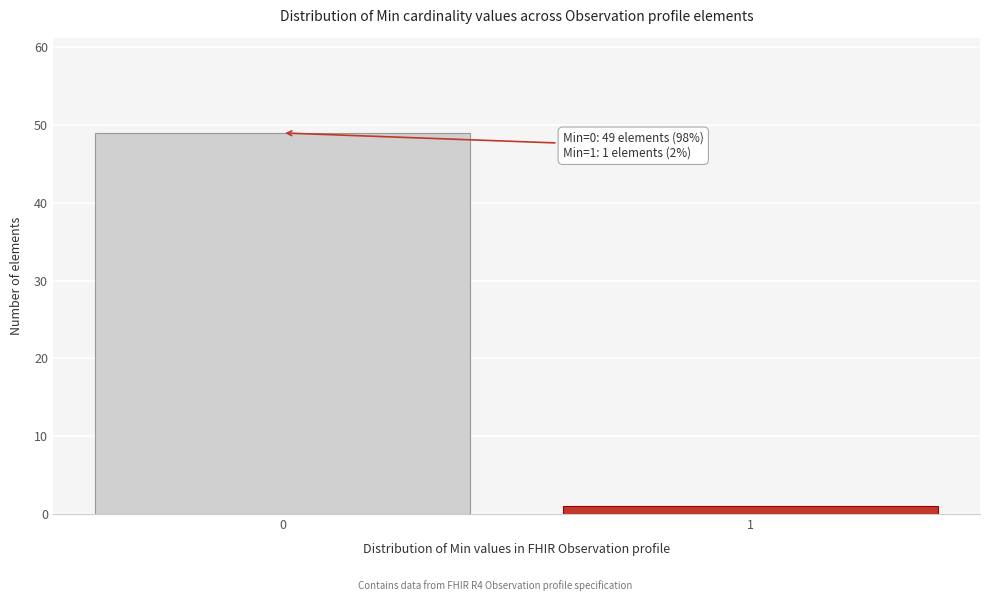

Reading left to right, extract all data points from this chart.

49	1